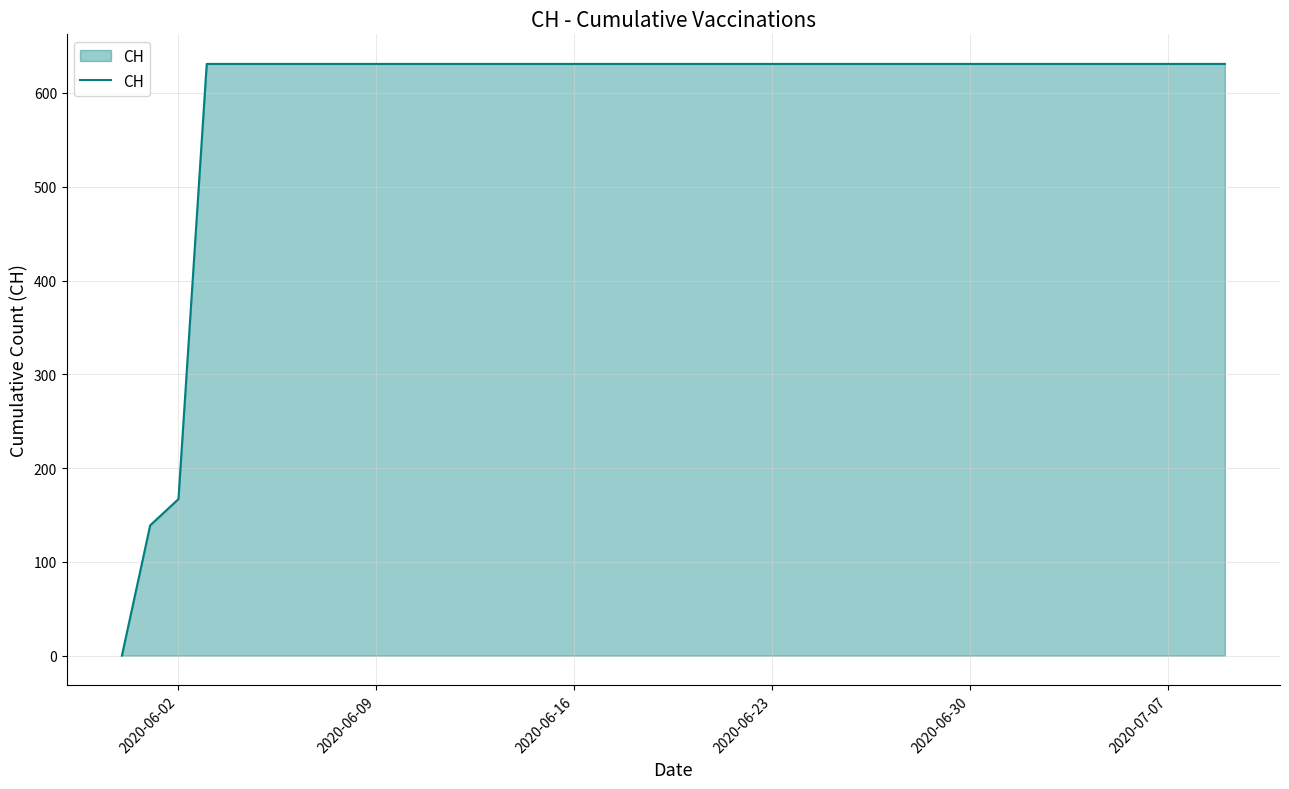

What is the greatest value displayed?

631